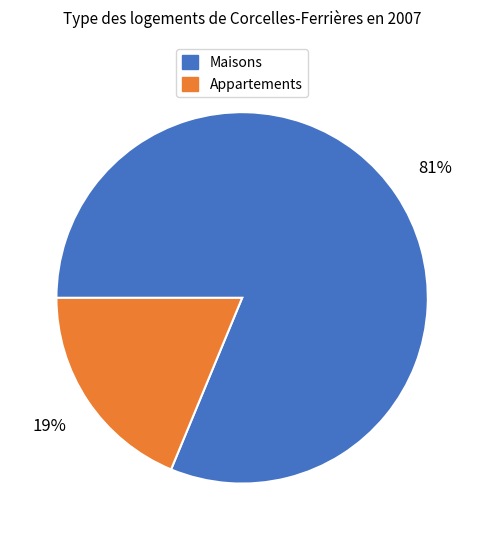

What is the smallest slice in the pie chart?

Appartements